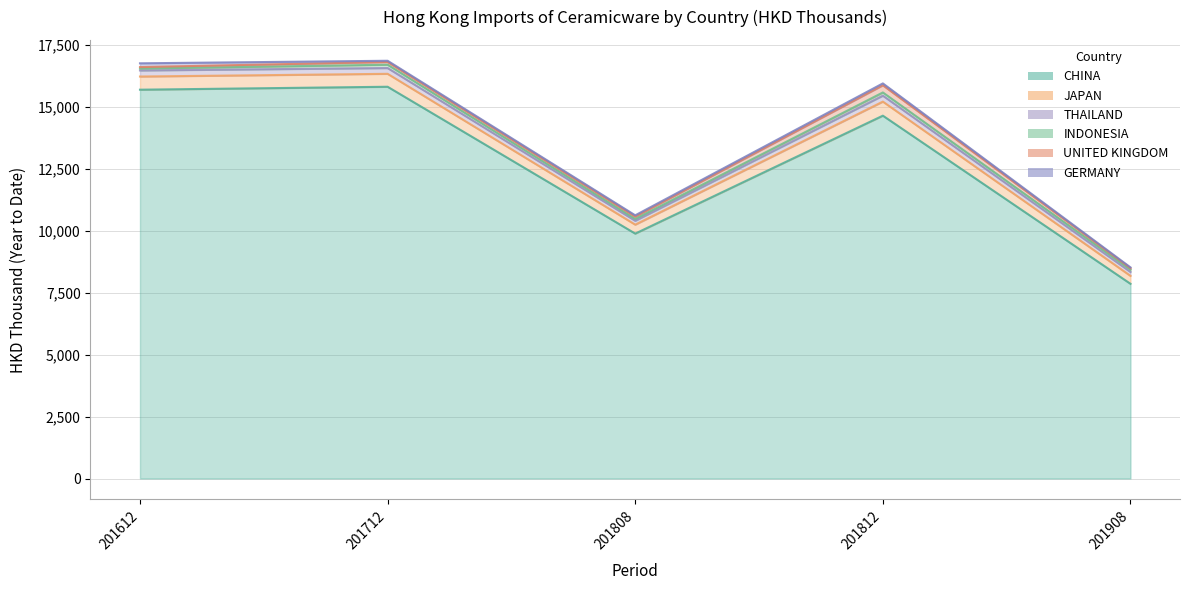

What is the average value of the UNITED KINGDOM series?

121.8